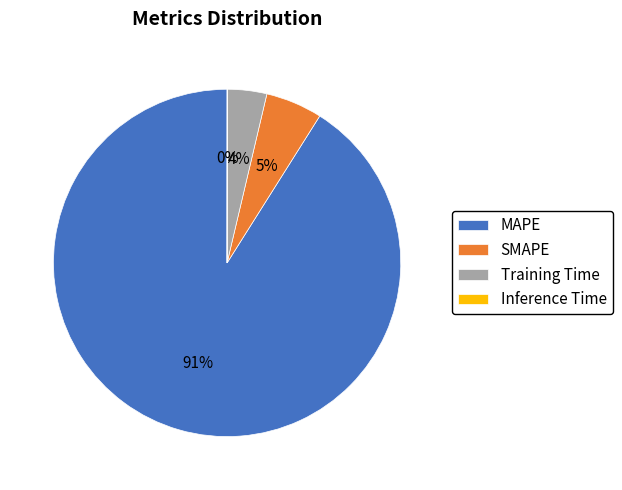

Which category has the biggest portion of the pie?

MAPE